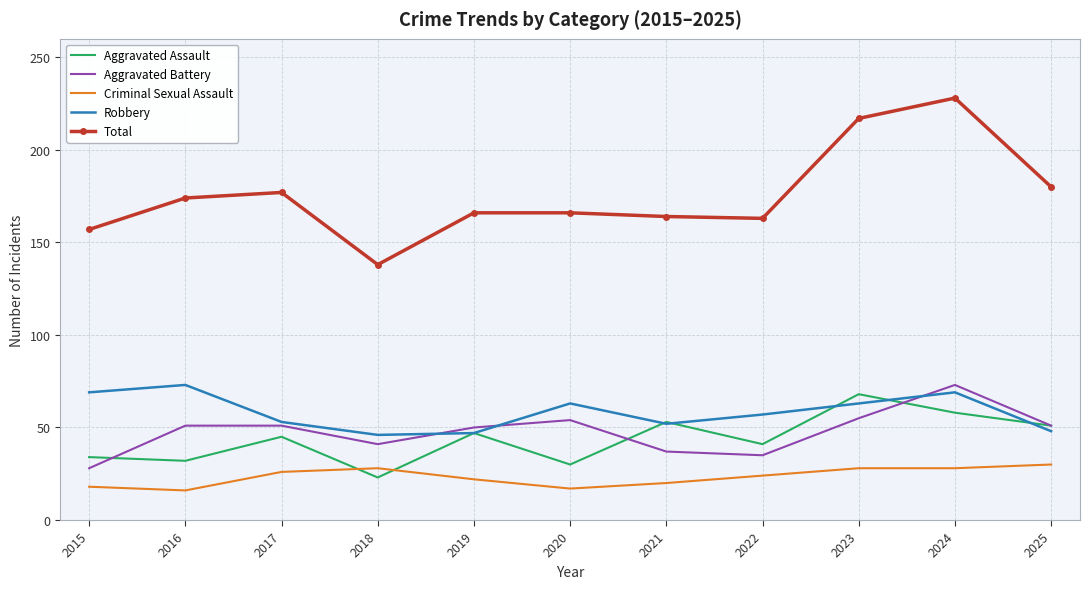

True or false: Robbery has a value of 69 at 2024.

True